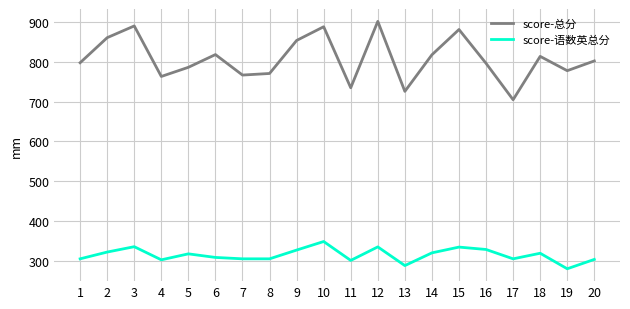

What is the sum of the score-语数英总分 values at 19 and 10?

628.0